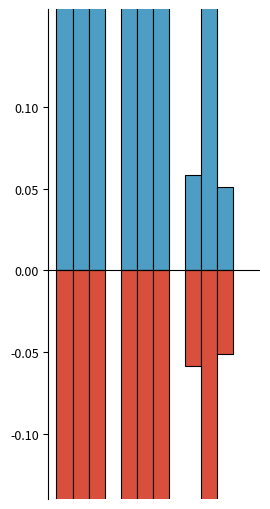

What are all the series names shown in the legend?

control, control_neg, early, early_neg, late, late_neg